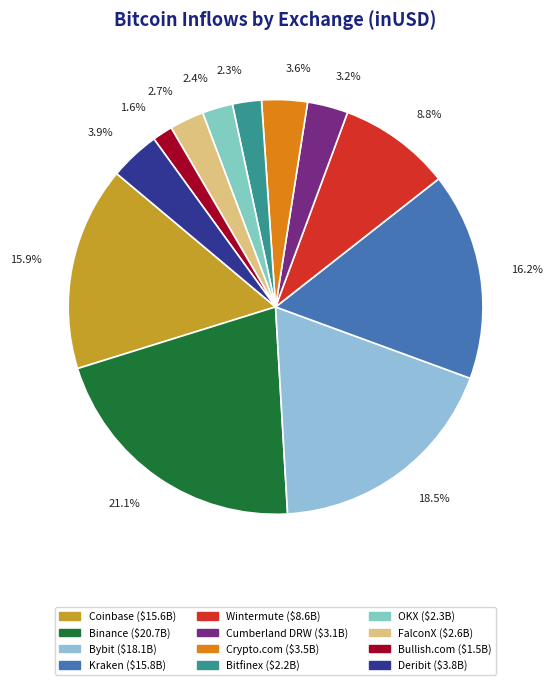

Rank the categories by value from lowest to highest.

Bullish.com, Bitfinex, OKX, FalconX, Cumberland DRW, Crypto.com, Deribit, Wintermute, Coinbase, Kraken, Bybit, Binance